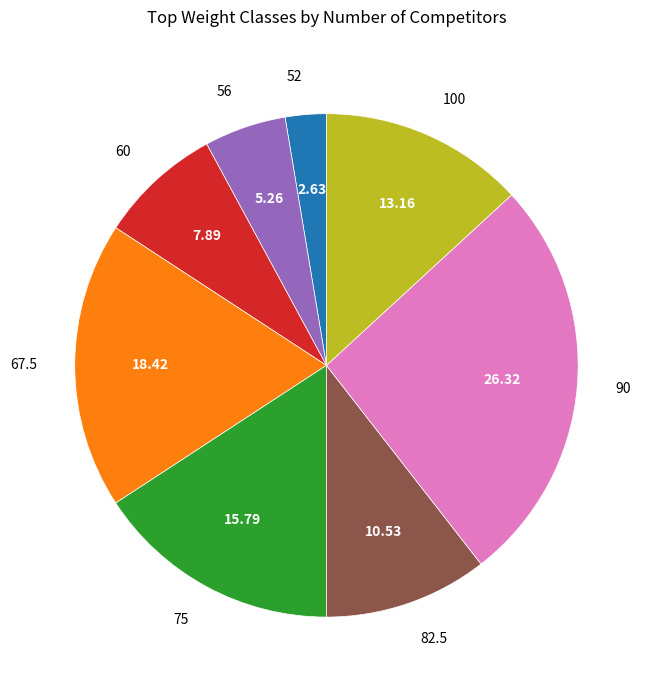

Does any single category account for the majority?

No